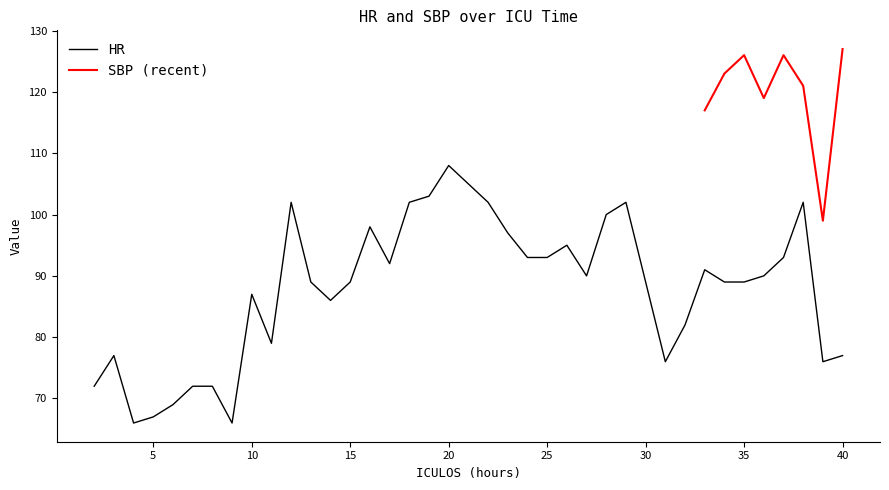

Rank the categories by value from highest to lowest.

20, 21, 19, 12, 18, 22, 29, 38, 28, 16, 23, 26, 24, 25, 37, 17, 33, 27, 36, 13, 15, 30, 34, 35, 10, 14, 32, 11, 3, 40, 31, 39, 2, 7, 8, 6, 5, 4, 9